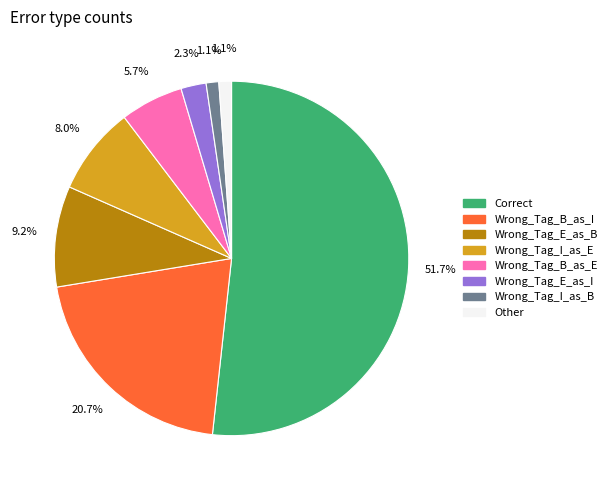

Between Wrong_Tag_B_as_I and Wrong_Tag_I_as_E, which is larger?

Wrong_Tag_B_as_I